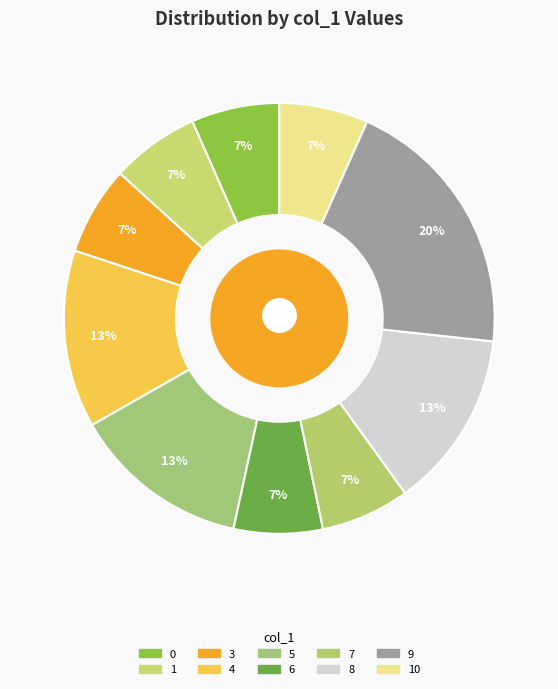

Count the number of slices in the pie.

10